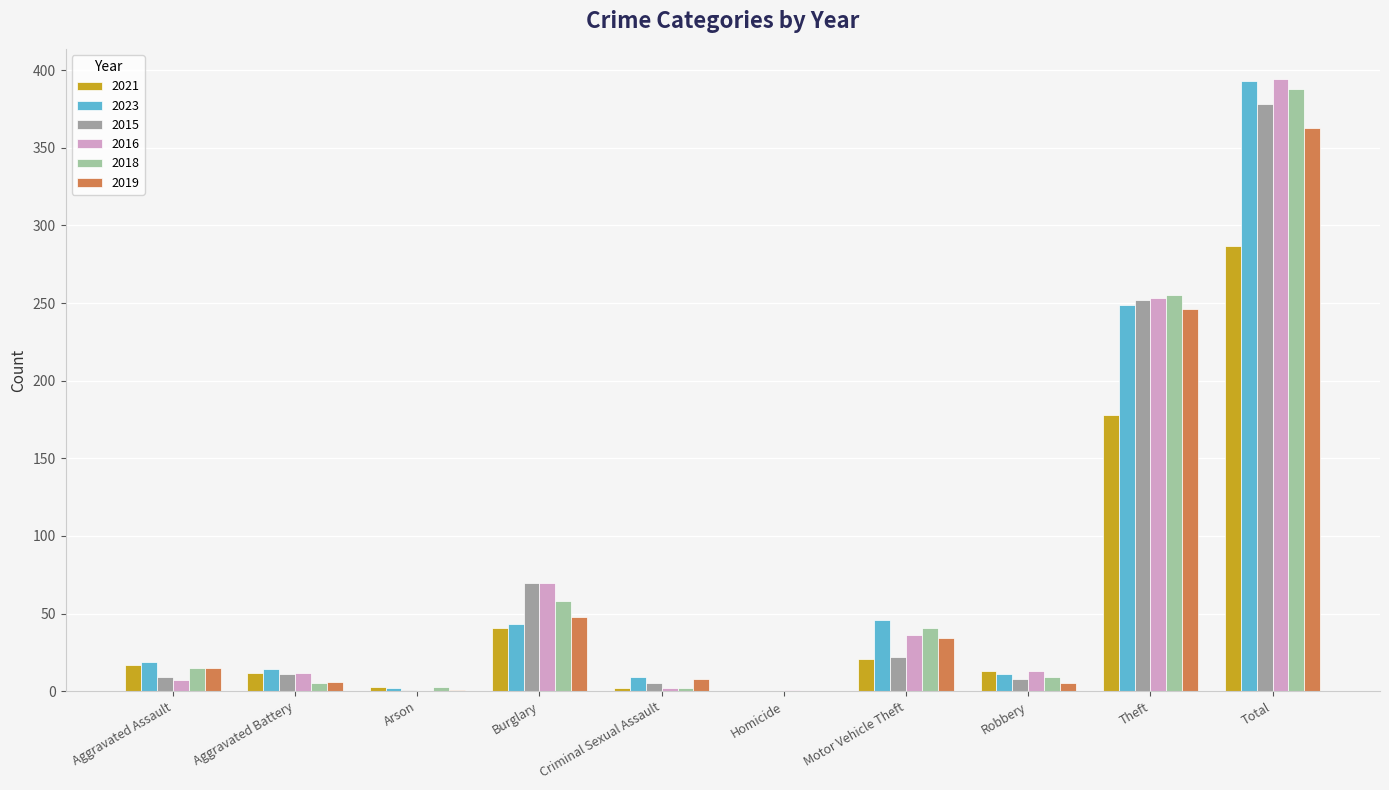

What are all the series names shown in the legend?

2021, 2023, 2015, 2016, 2018, 2019